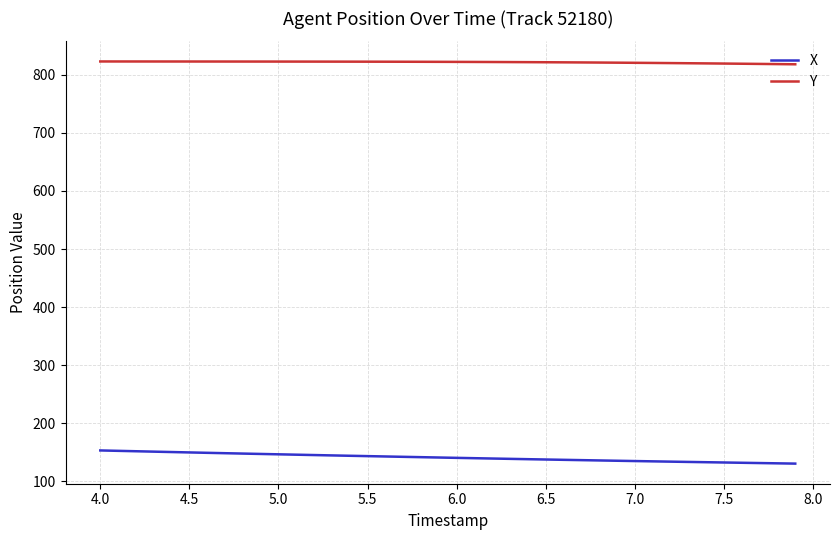

Which series has the largest total across all categories?

Y